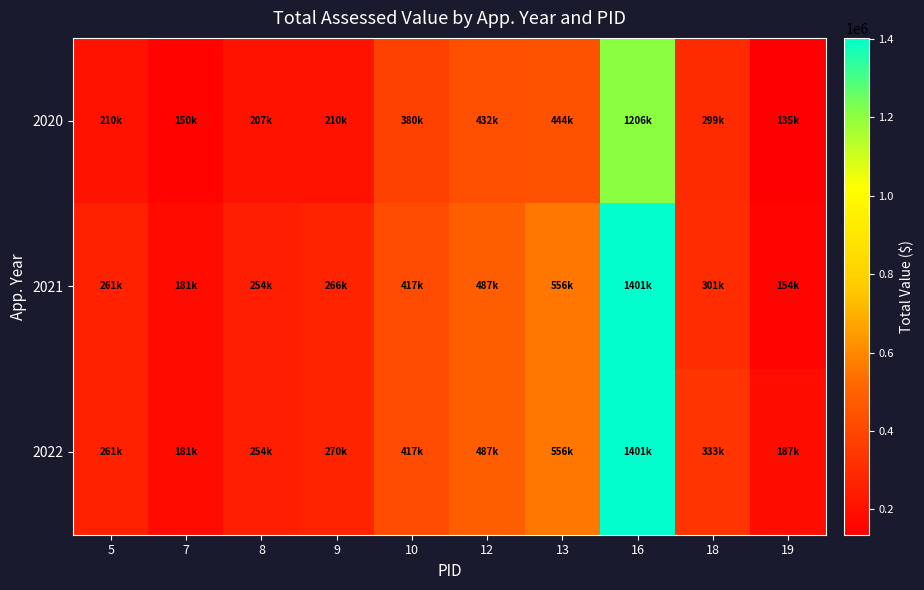

At 19, list the series in order from largest to smallest.

2022, 2021, 2020